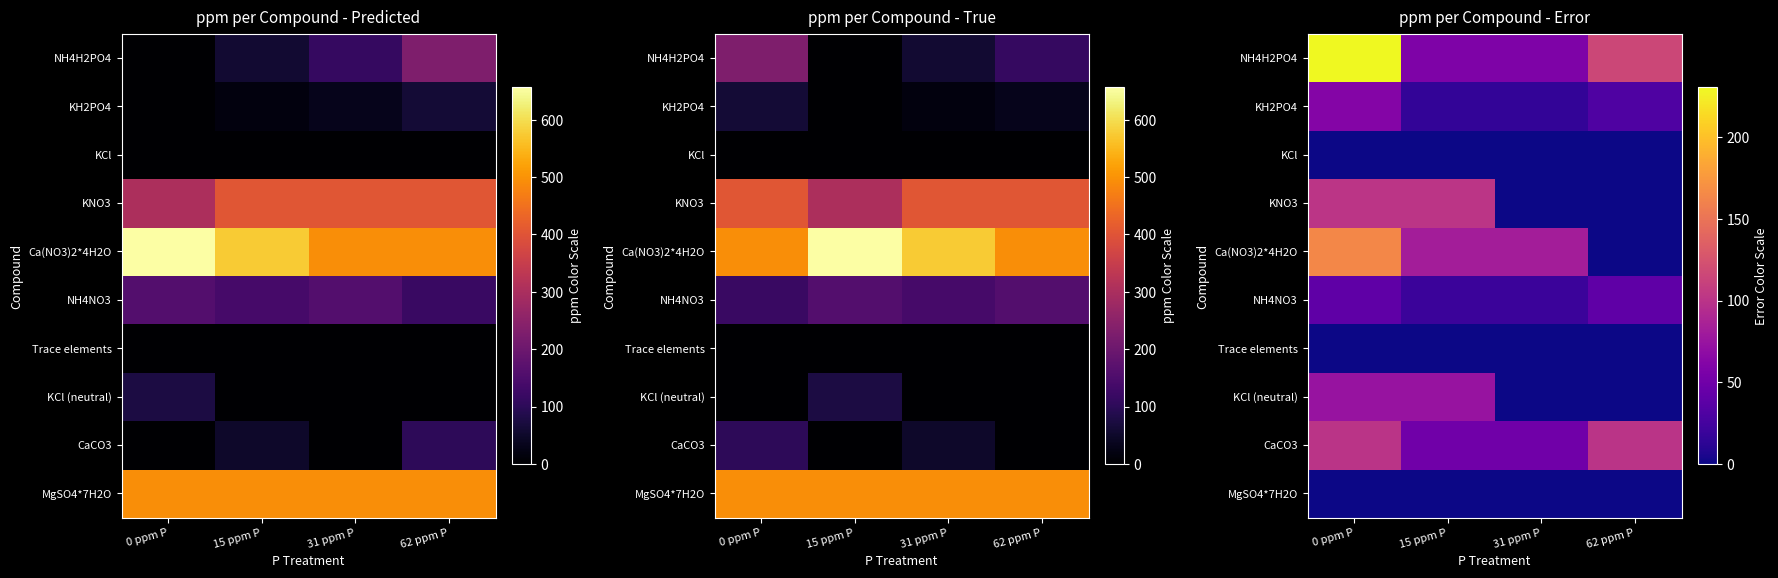

Is it true that NH4NO3 equals 34.5 at 15 ppm P?

False